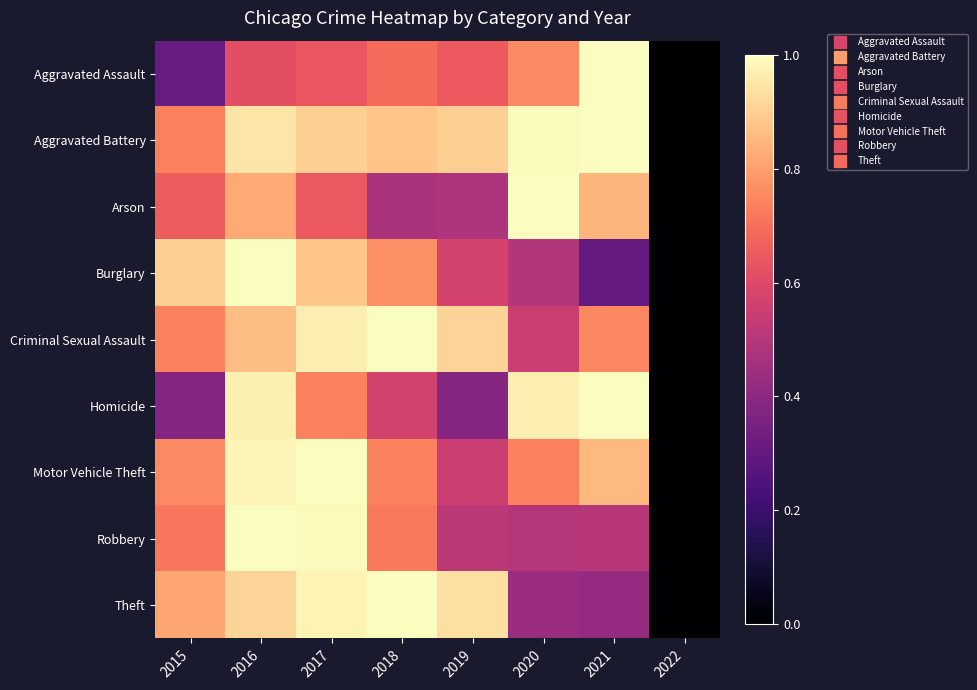

How many categories are shown in the chart?

8